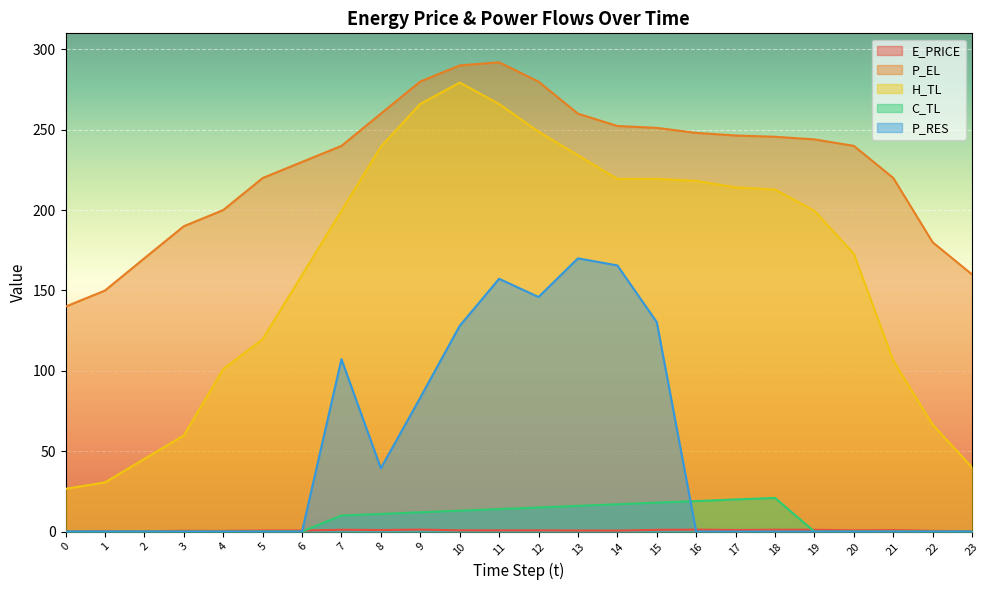

True or false: H_TL and E_PRICE intersect in this chart.

False